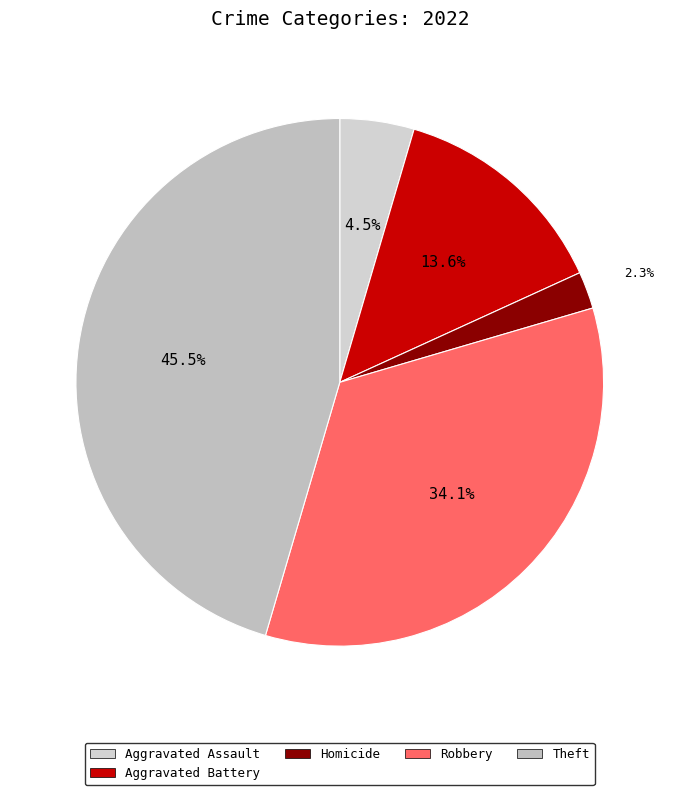

To the nearest percent, what is the difference between the largest and smallest slice percentages?

43%